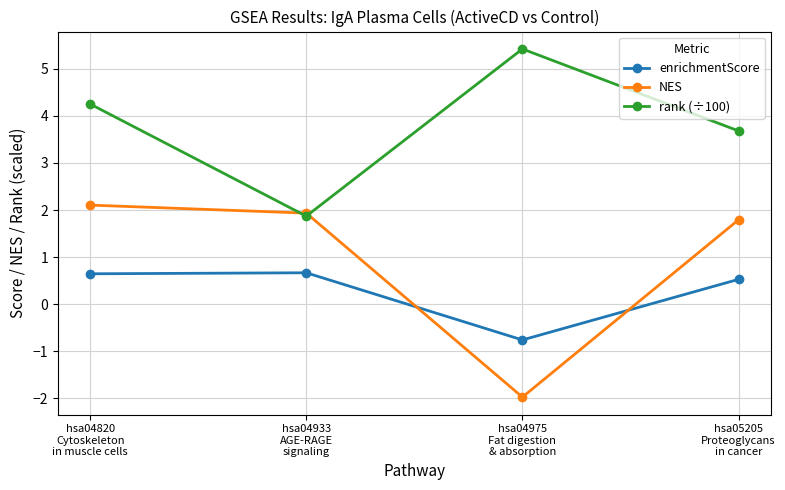

Where is the first local minimum for enrichmentScore?

hsa04975
Fat digestion
& absorption